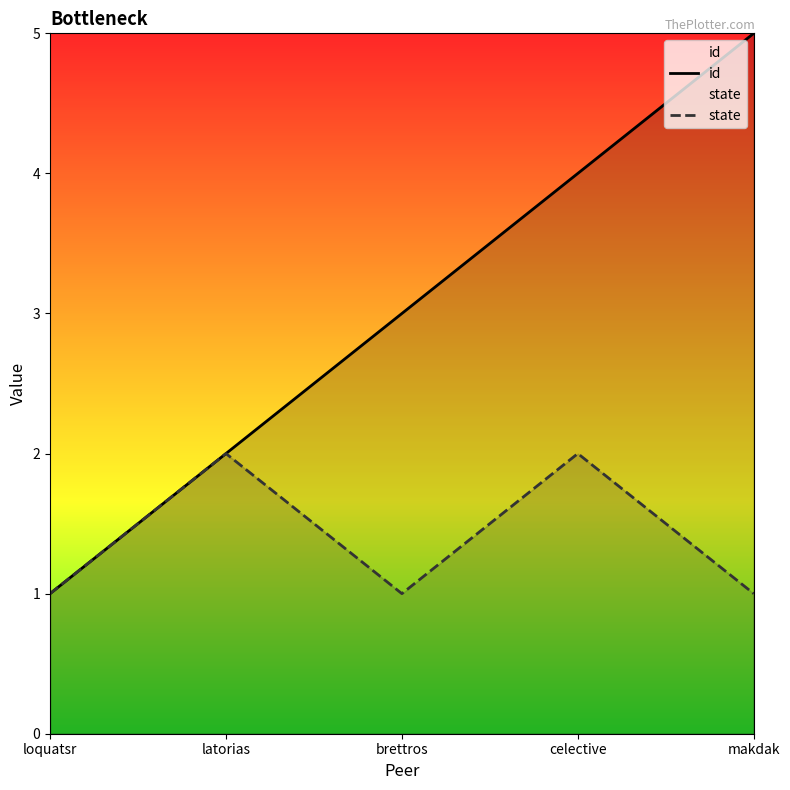

How many data points in id are less than 3?

2